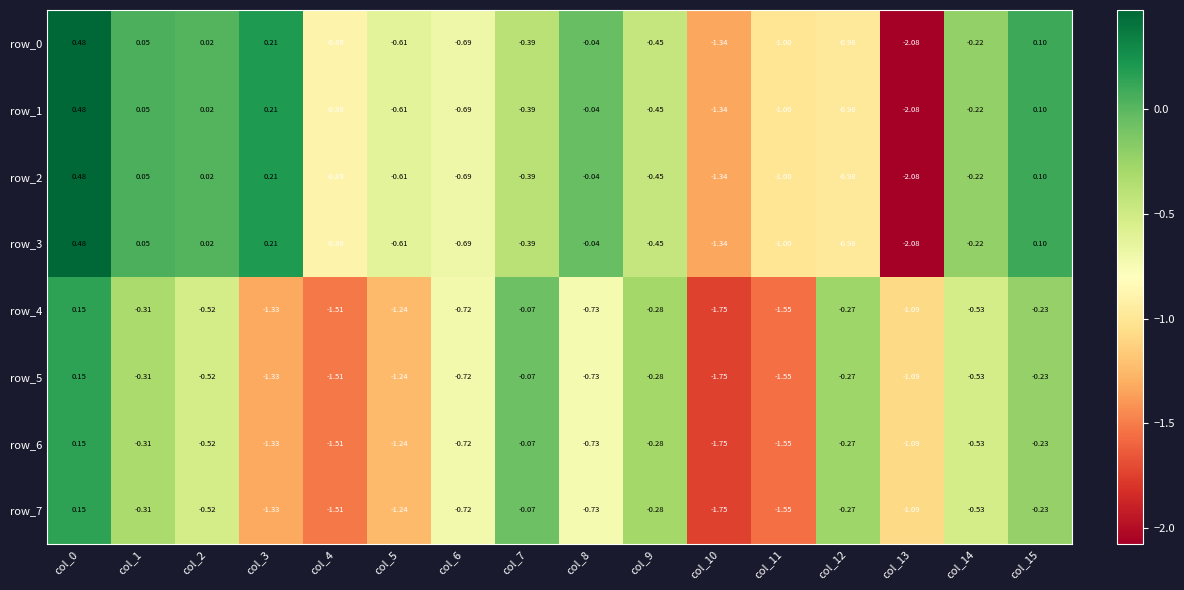

Is the value of row_3 at col_7 greater than the value of row_5 at col_0?

No